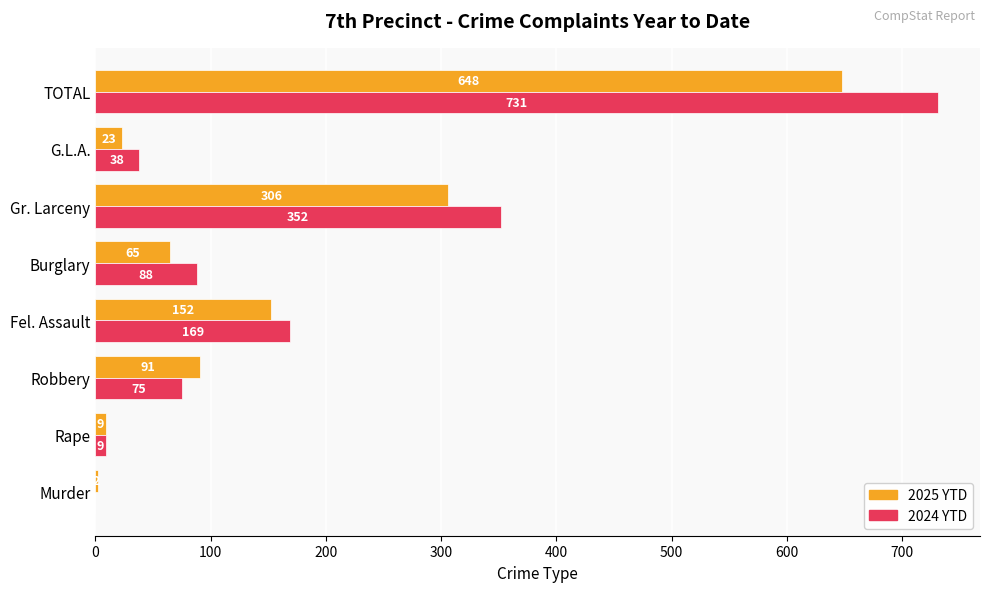

What is the average value of the 2025 YTD series?

162